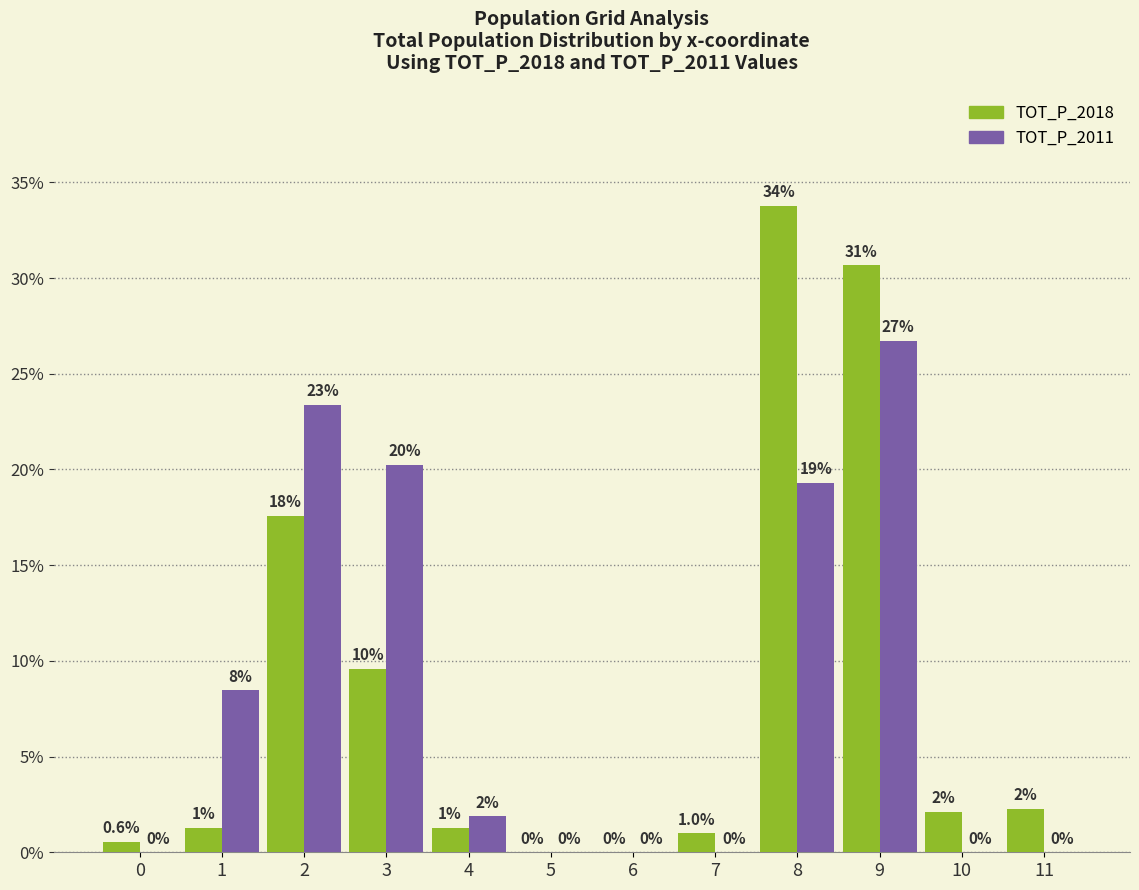

Does the chart contain stacked bars?

No